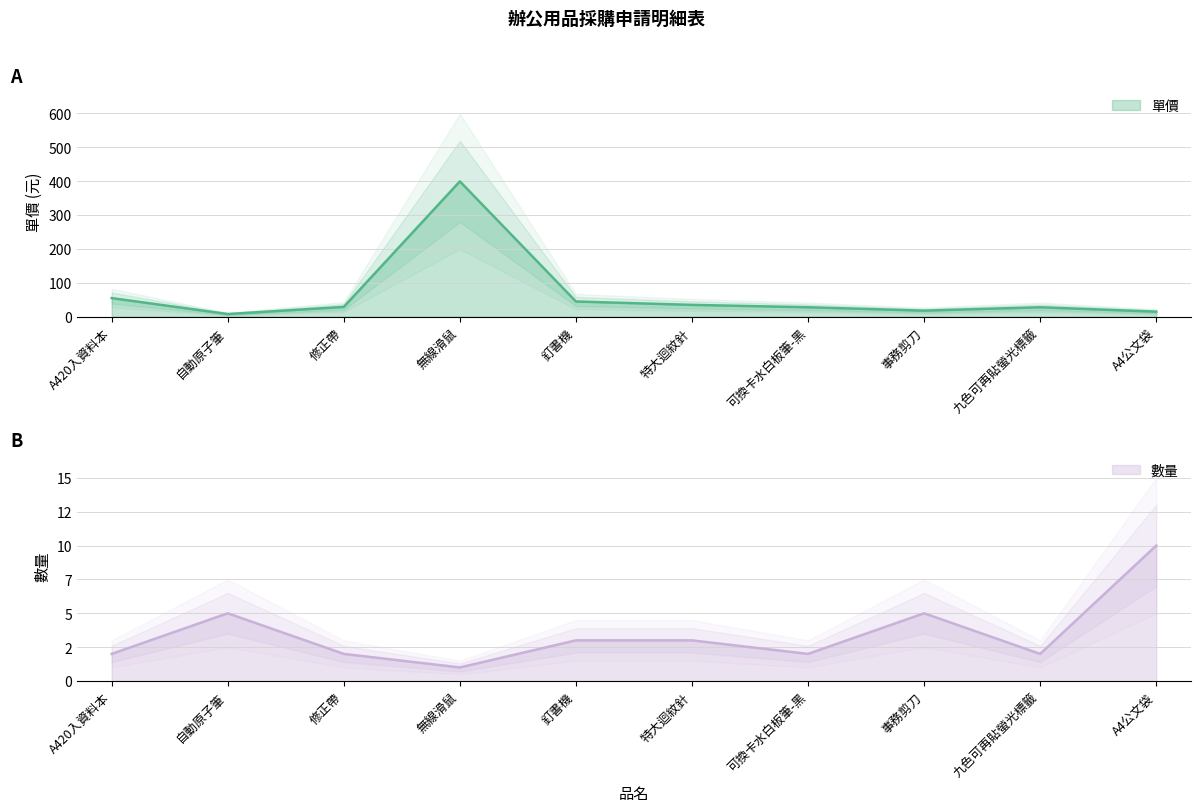

Which has a higher value, 可換卡水白板筆-黑 or A4公文袋?

可換卡水白板筆-黑